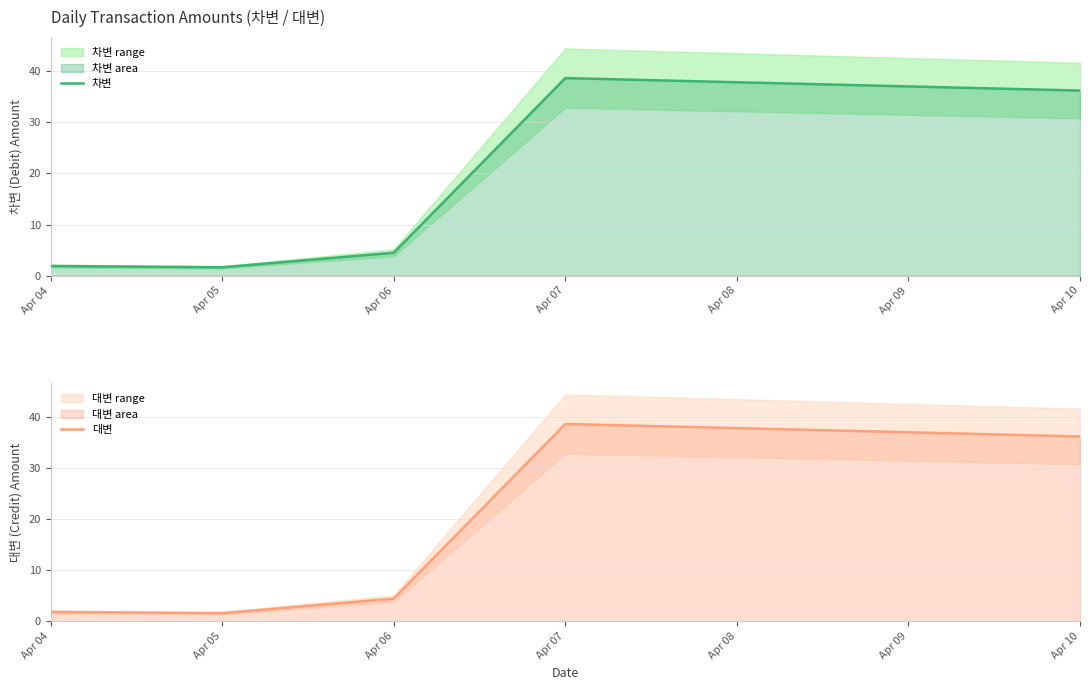

True or false: 차변 and 대변 cross at least once.

False